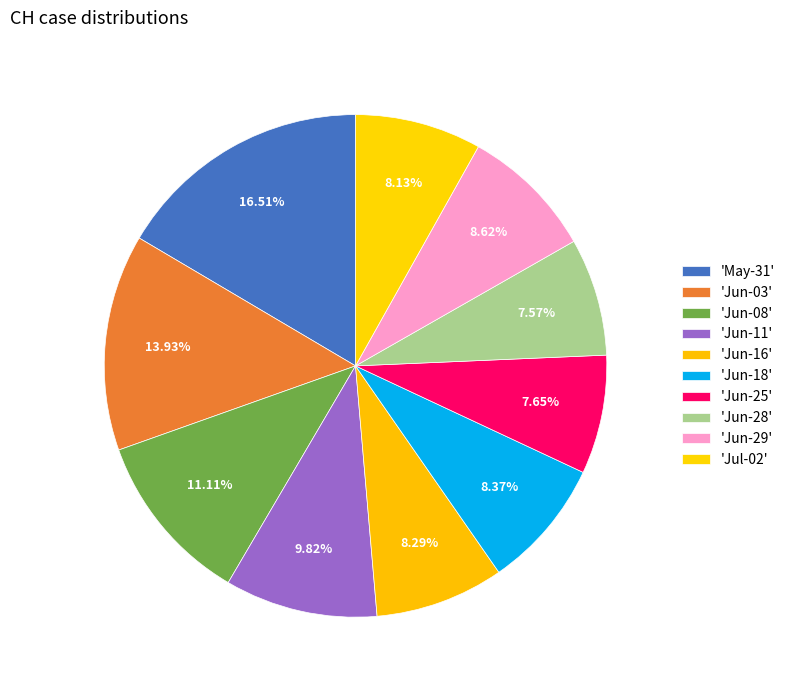

How many segments does this pie chart have?

10